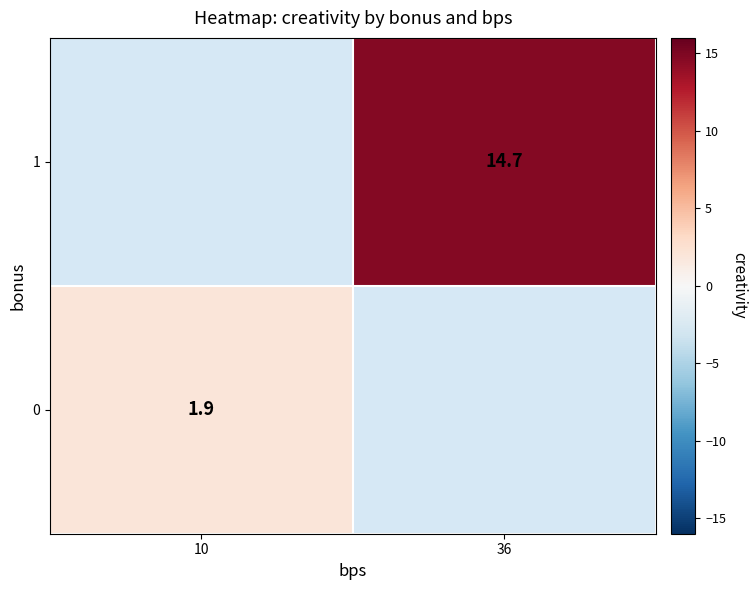

At how many categories does at least one series exceed 8?

1